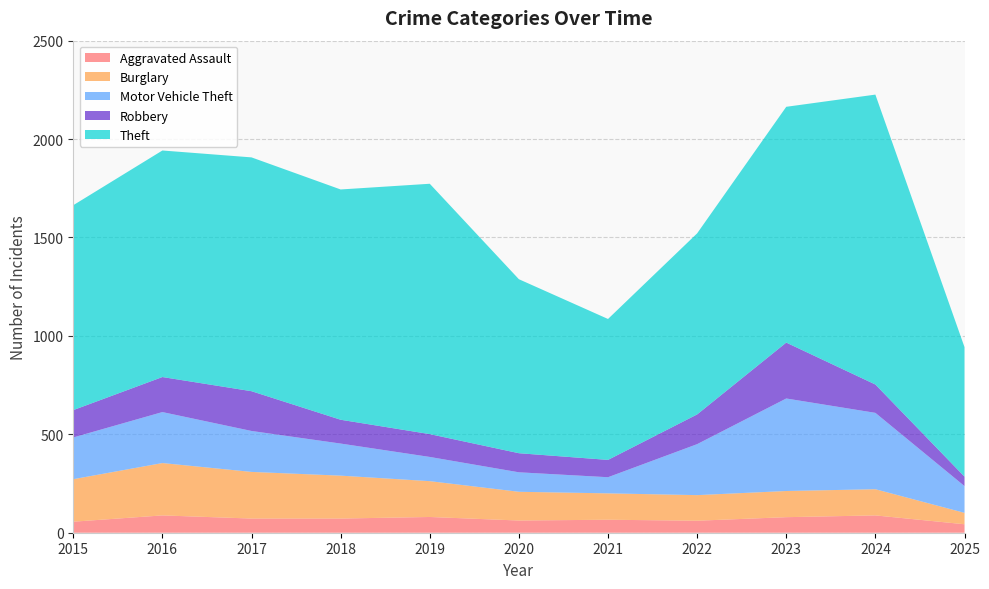

Reading left to right, list all the values displayed in this chart.

Aggravated Assault: 2015=56	2016=88	2017=72	2018=72	2019=80	2020=62	2021=66	2022=61	2023=79	2024=88	2025=43
Burglary: 2015=216	2016=266	2017=237	2018=218	2019=182	2020=146	2021=134	2022=130	2023=133	2024=133	2025=58
Motor Vehicle Theft: 2015=212	2016=259	2017=208	2018=163	2019=123	2020=99	2021=82	2022=259	2023=470	2024=388	2025=136
Robbery: 2015=139	2016=178	2017=202	2018=121	2019=116	2020=97	2021=88	2022=151	2023=284	2024=144	2025=48
Theft: 2015=1041	2016=1151	2017=1188	2018=1170	2019=1272	2020=884	2021=716	2022=920	2023=1198	2024=1473	2025=658